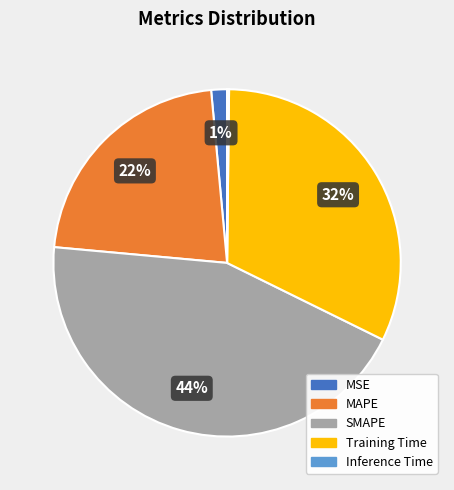

Which slice is the largest?

SMAPE